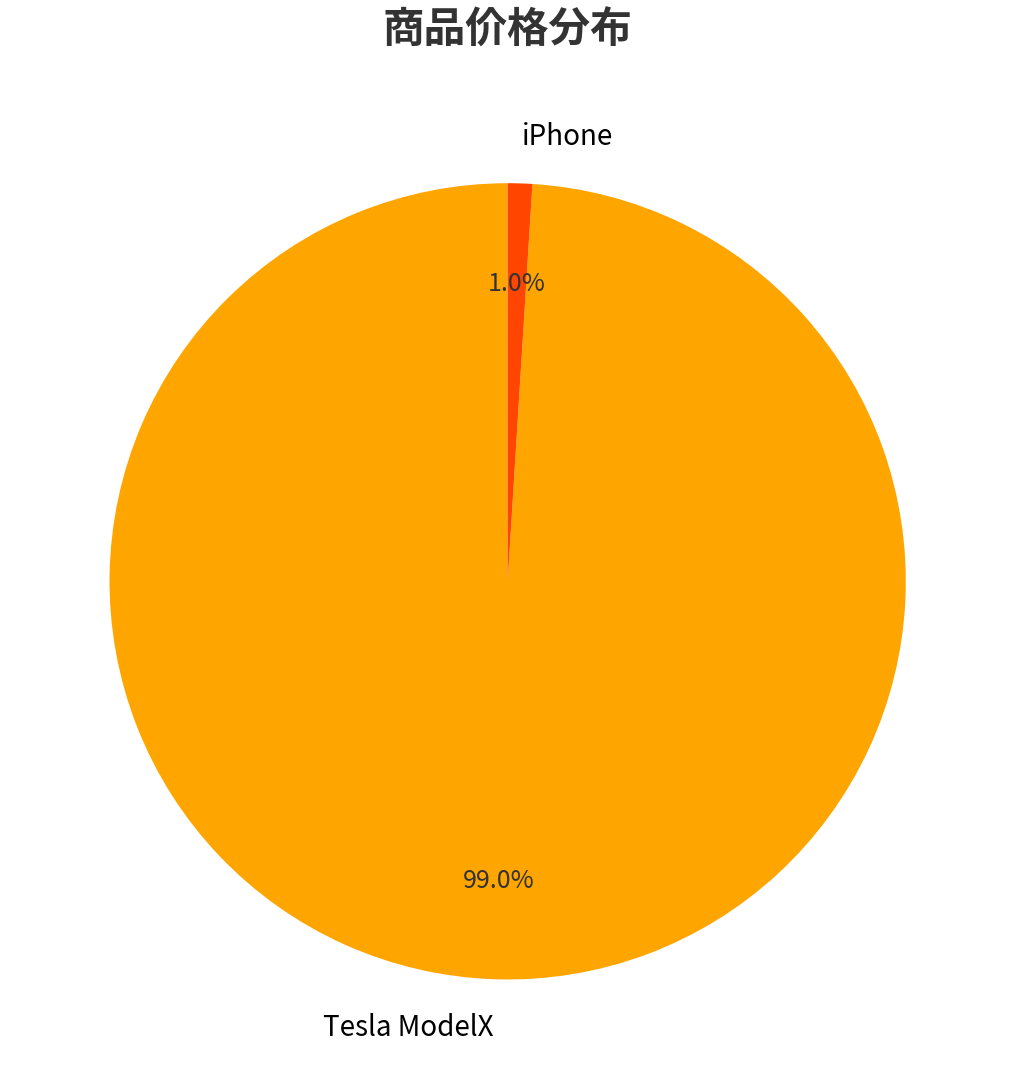

To the nearest percent, what percentage of the pie is Tesla ModelX?

99%